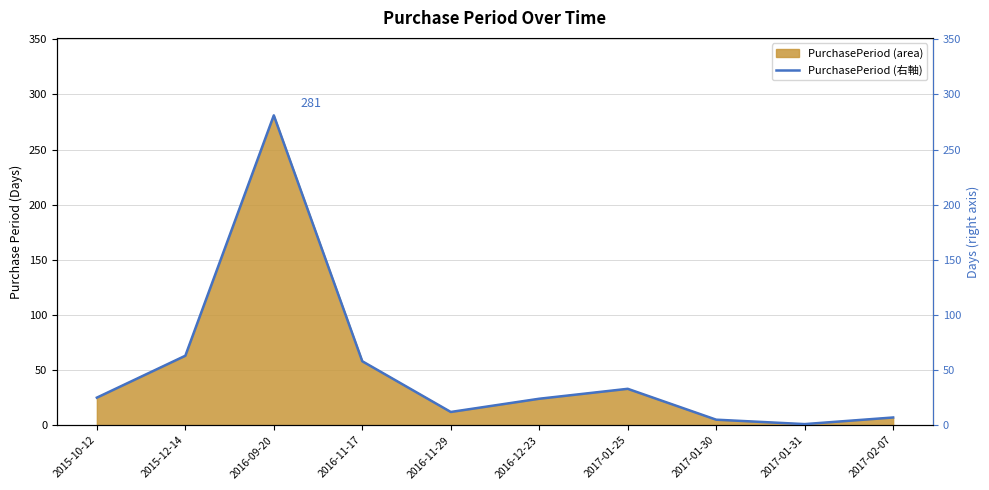

Which has a higher value, 2017-01-25 or 2017-02-07?

2017-01-25